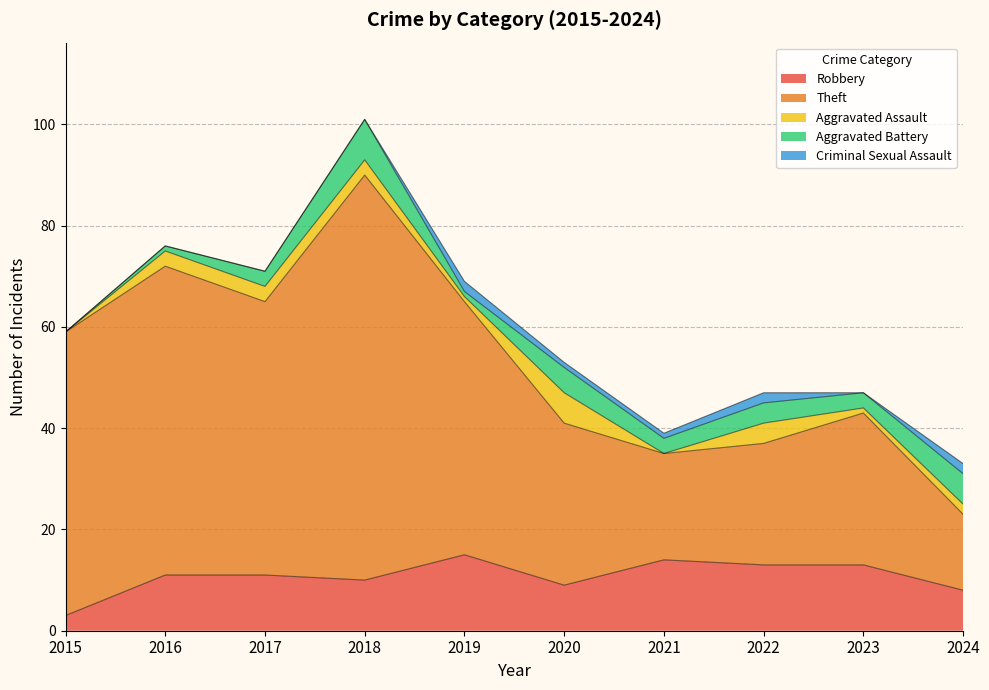

Which series has the widest spread of values?

Theft